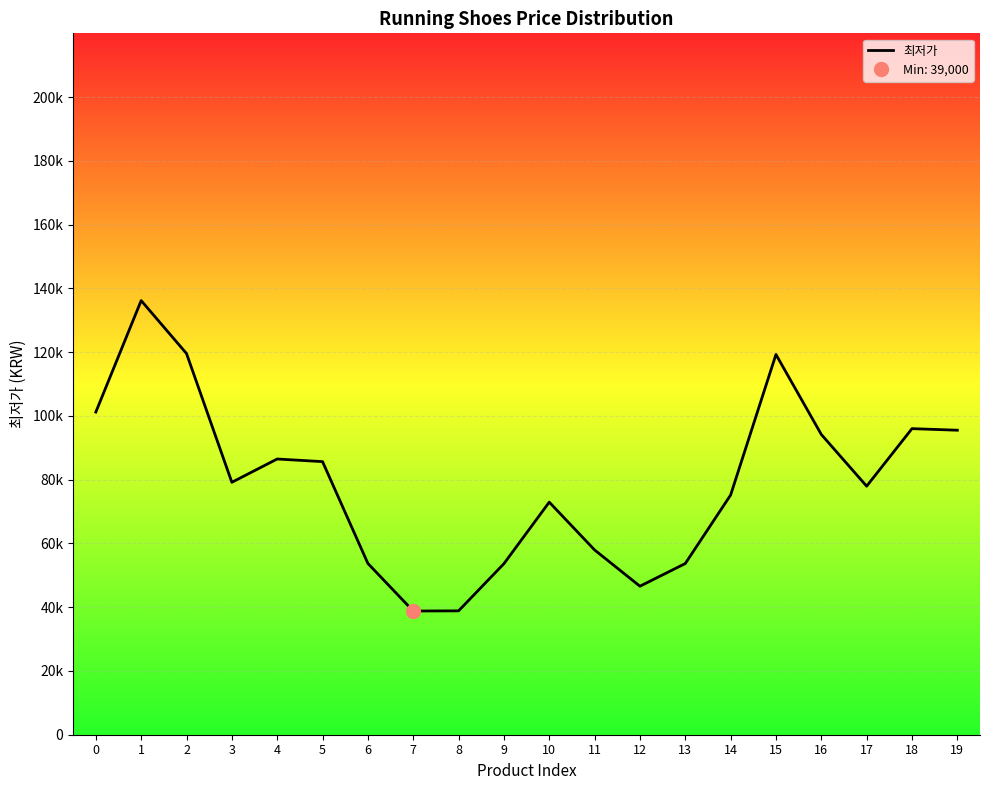

What is the change in value from 4 to 17?

-8525